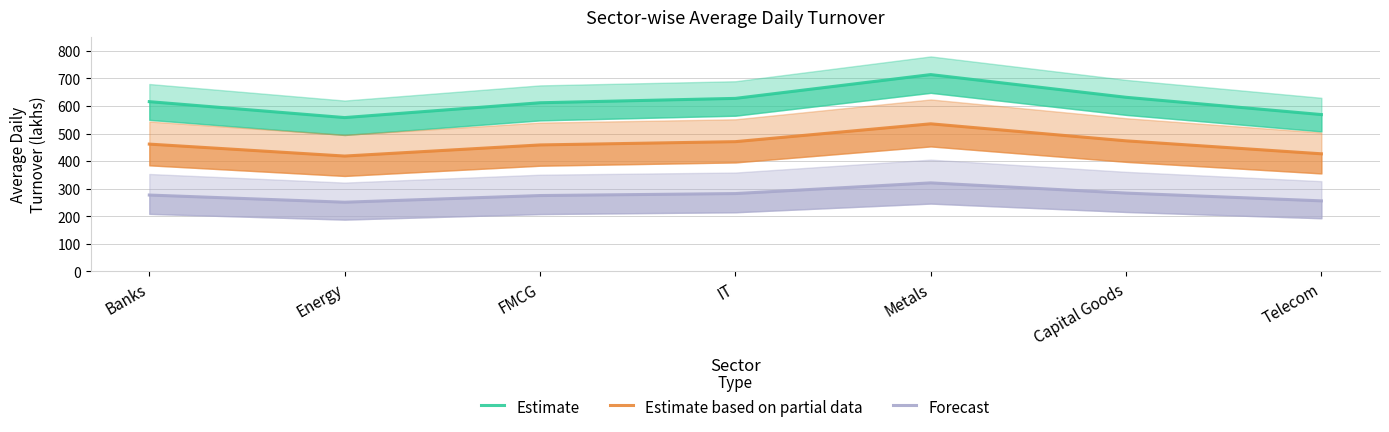

Which category has the lowest value in the Estimate based on partial data series?

Energy